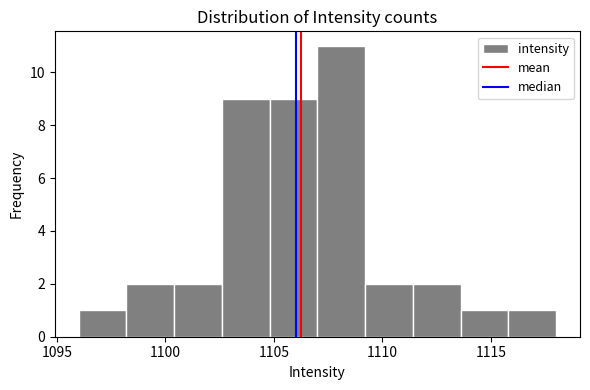

What is the height of the bar covering 1104.8 to 1107.0 on the x-axis? Neither the bar edges nor the heights are printed on the chart, so give them approximately, as read against the axes.

9